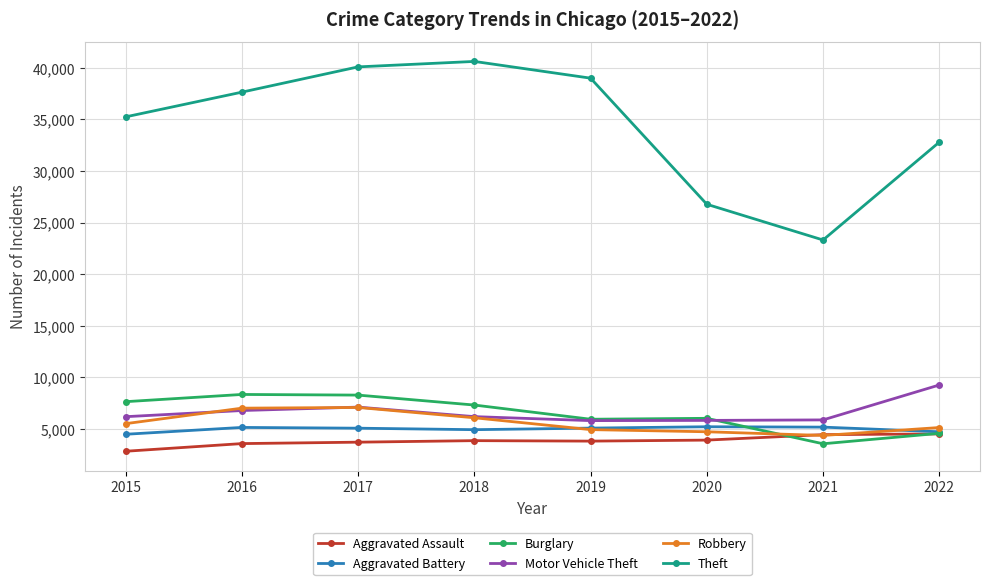

True or false: Aggravated Battery has a value of 7909 at 2021.

False